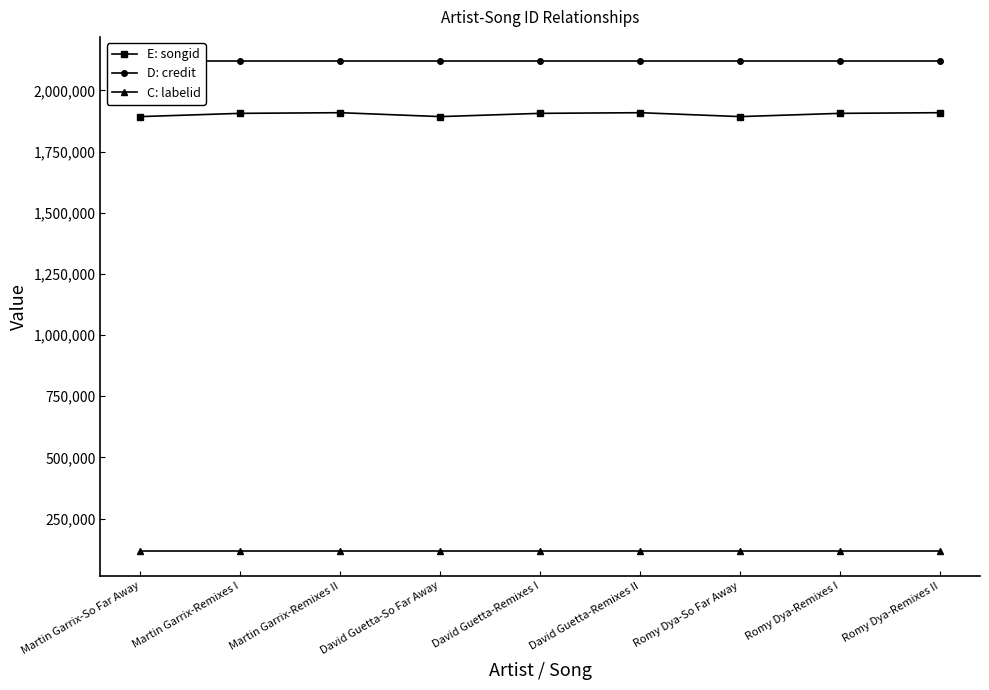

What are all the series names shown in the legend?

E: songid, D: credit, C: labelid